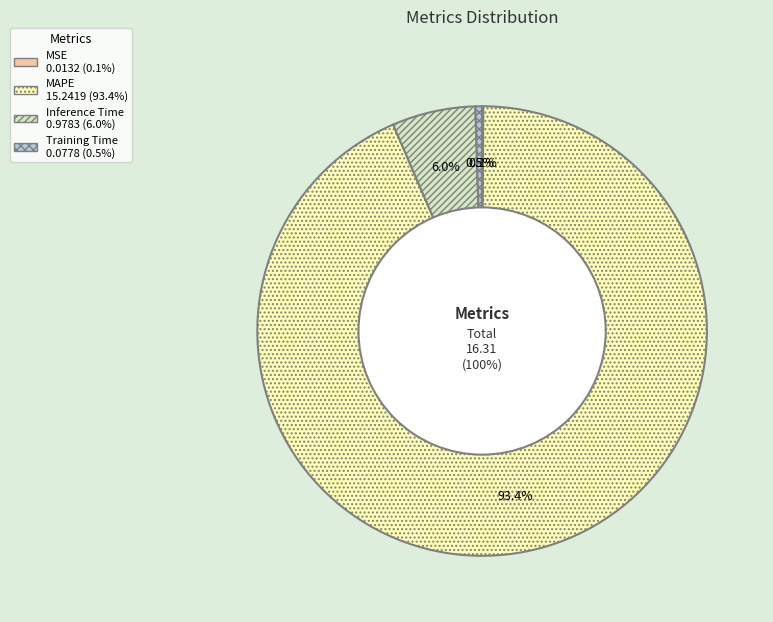

Is there any slice that represents more than half of the pie?

Yes